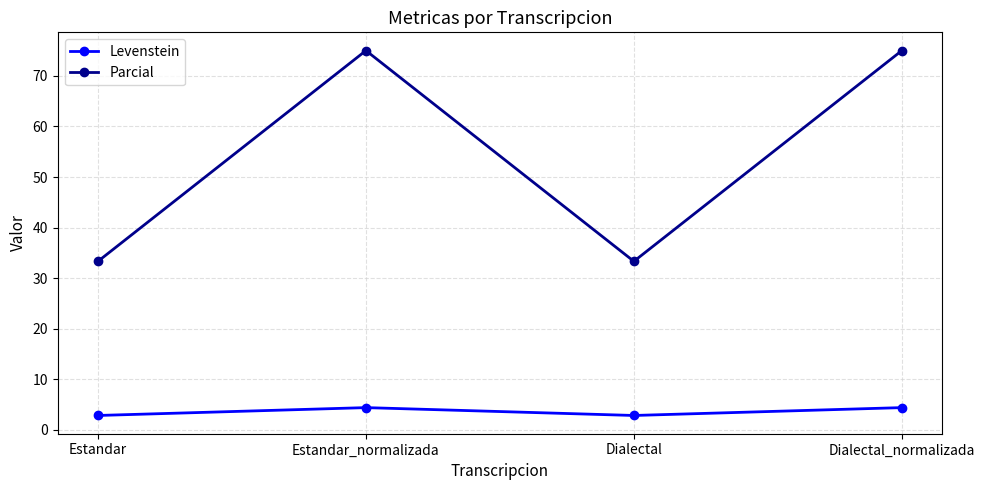

What is the minimum value for Parcial?

33.3